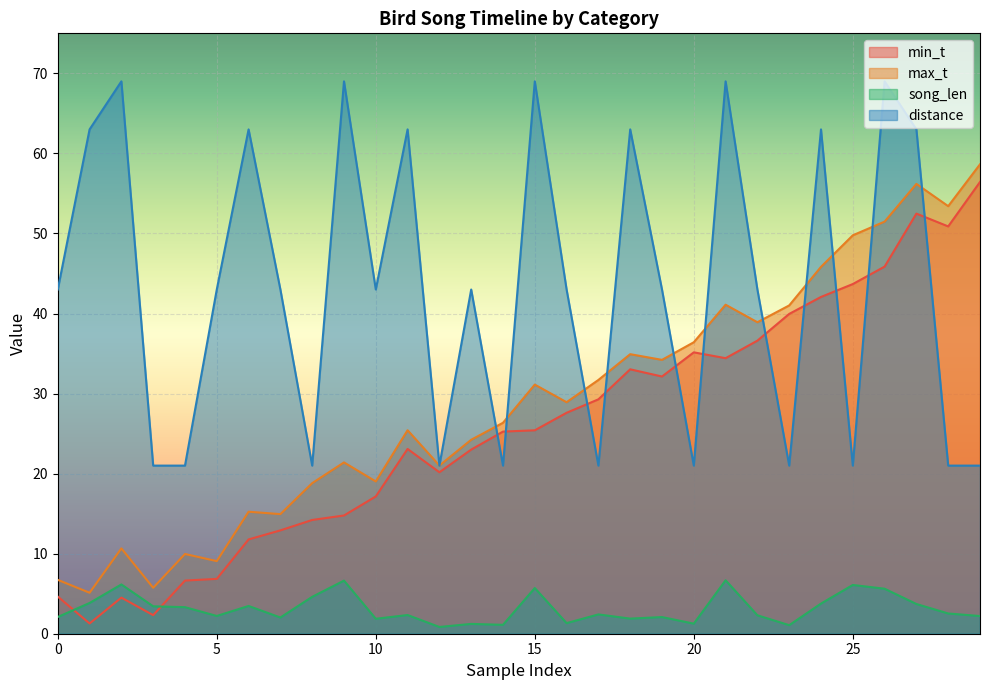

Which series has the largest total across all categories?

distance